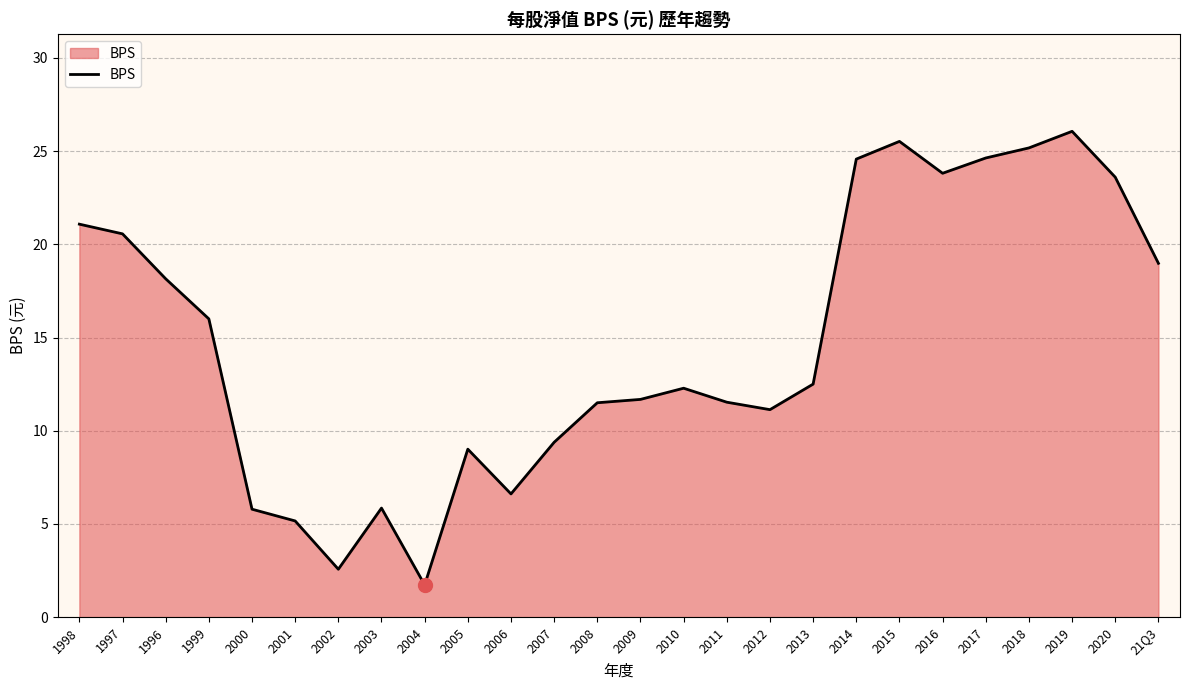

What is the change in value from 2000 to 2020?

+17.8